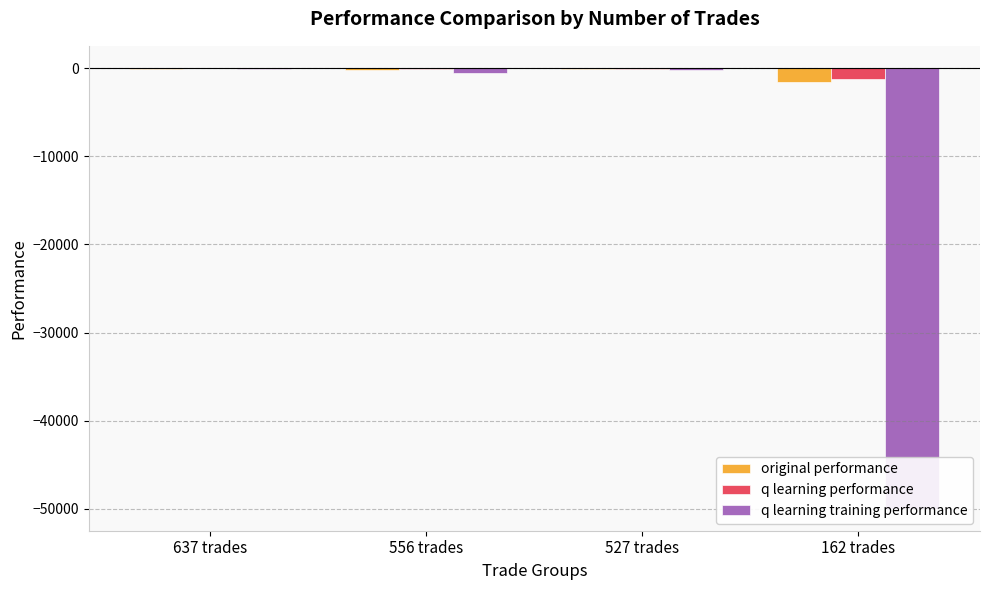

At 637 trades, list the series in order from largest to smallest.

q learning performance, original performance, q learning training performance